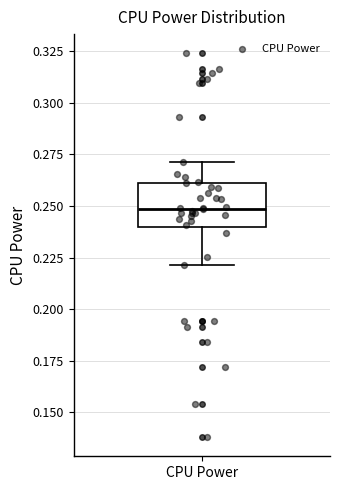

Read this box plot against the y-axis: the position of the median line, the range covered by the box, and the ends of both whiskers. The values are not printed on the chart, so give them approximately, as read against the axis.

median 0.25, box 0.24 to 0.26, whiskers 0.22 to 0.27